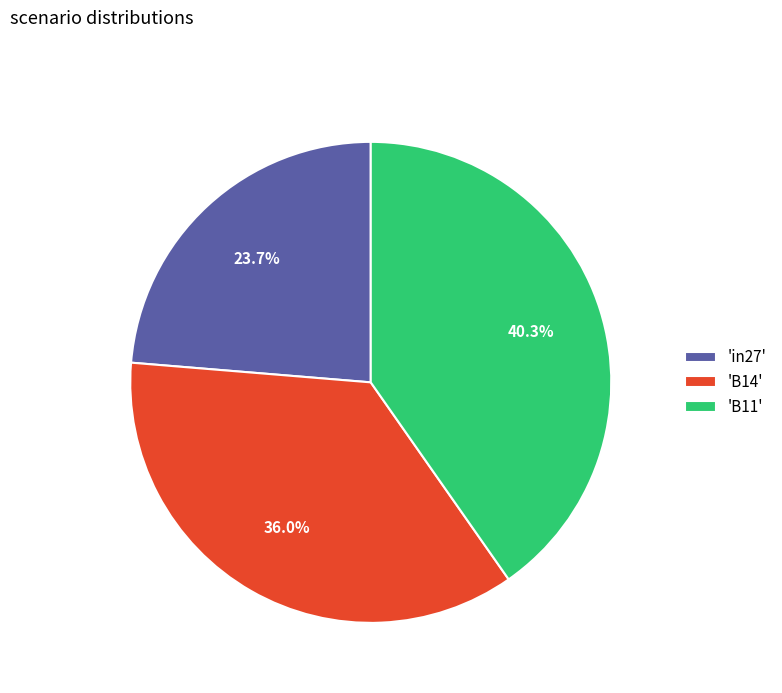

How much of the chart is everything except 'B14'?

64.0%